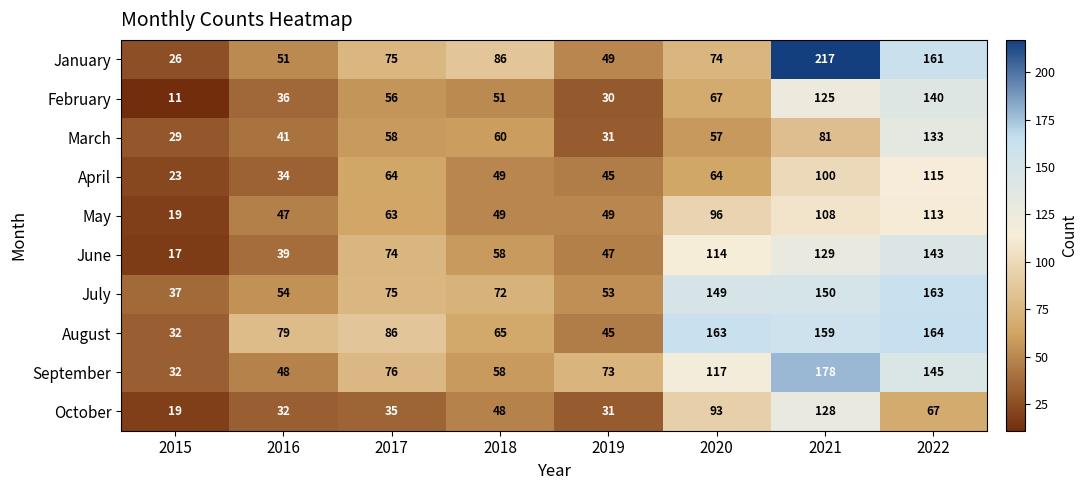

What is the total value across all series at 2020?

994